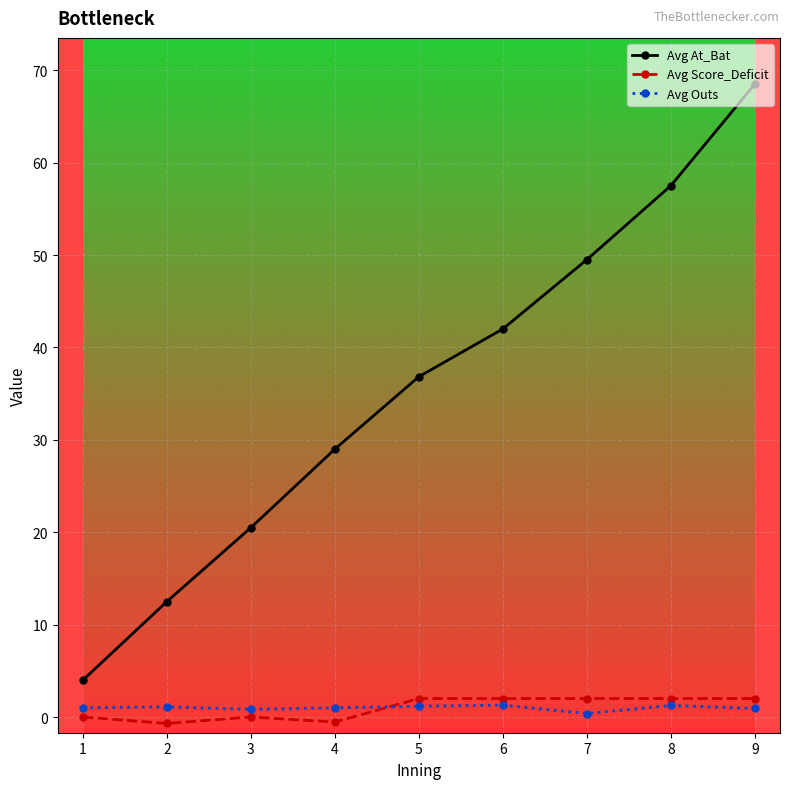

The Avg Outs series shows 0.4 at 7. True or false?

True